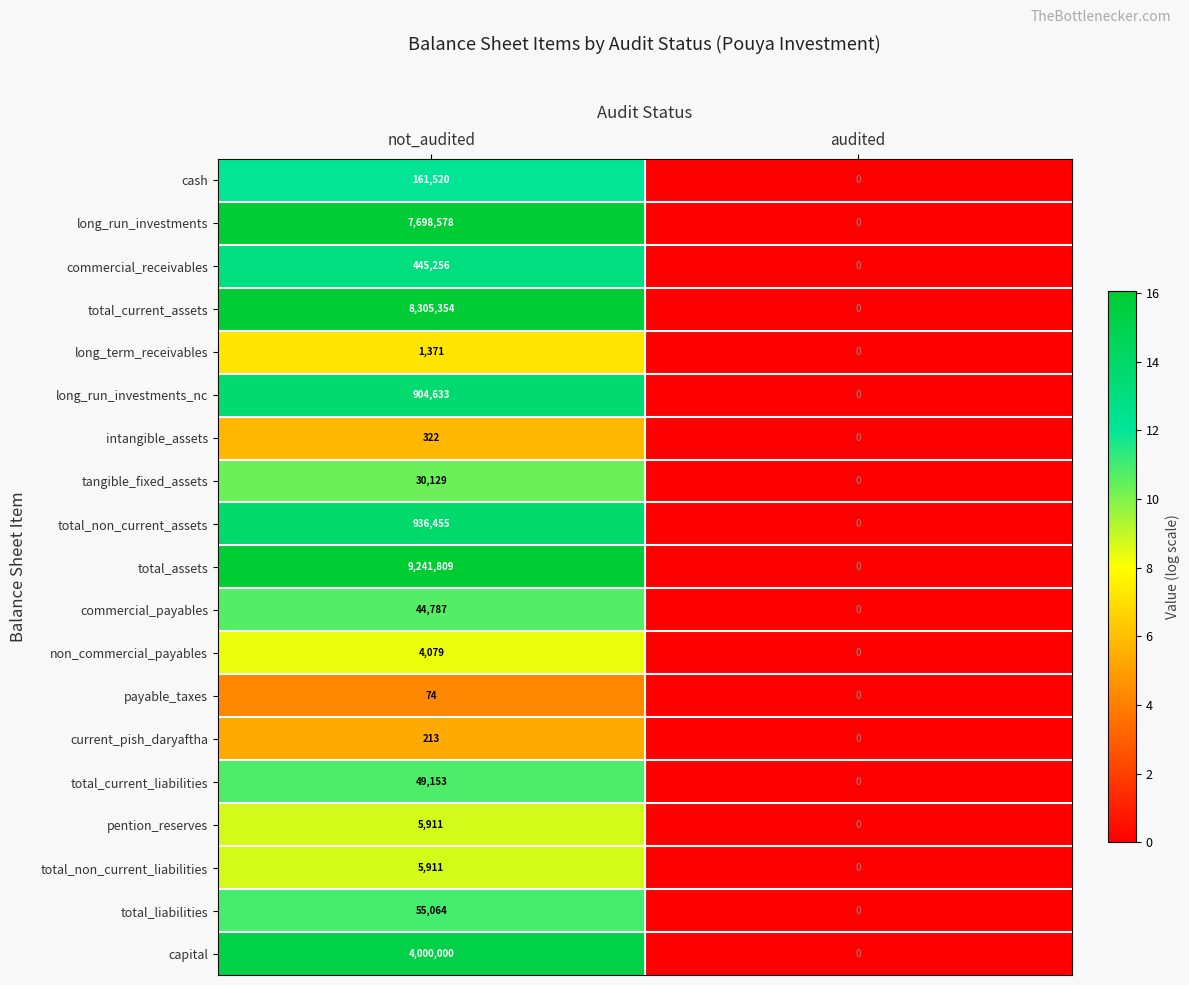

How many series are shown in this chart?

19